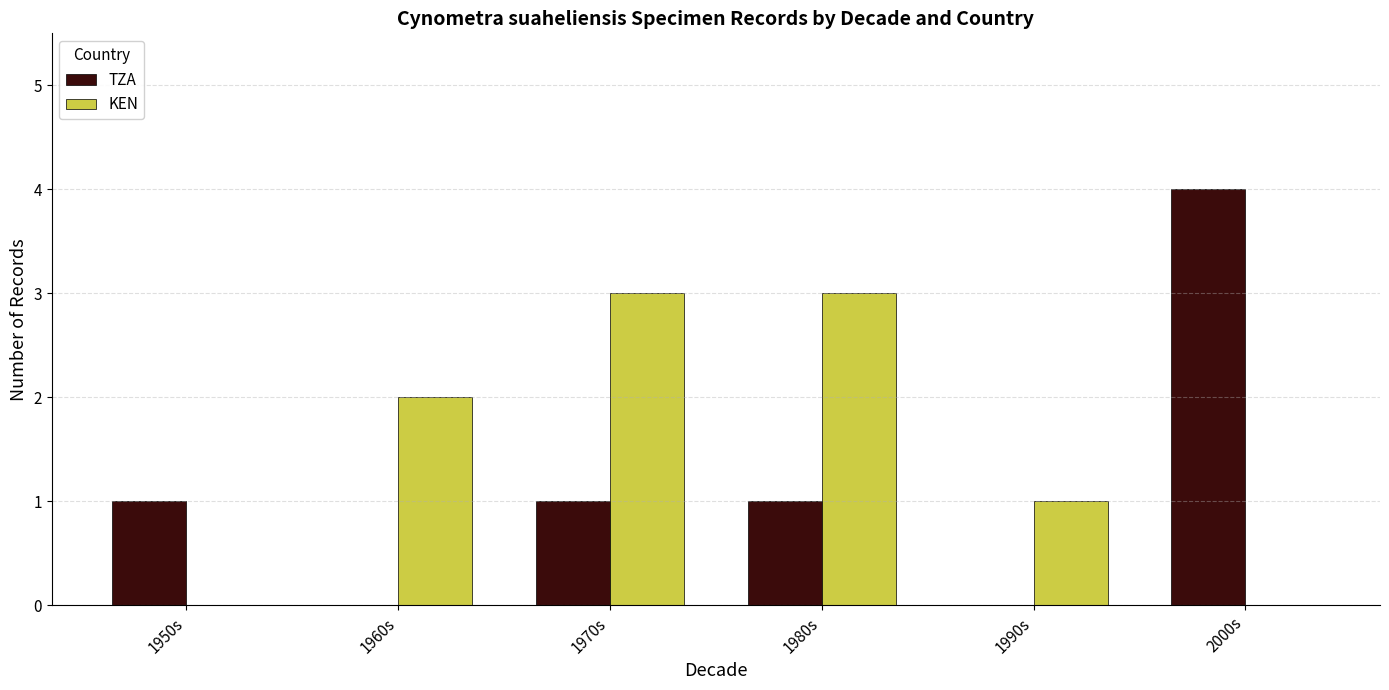

True or false: TZA has a value of 2 at 1990s.

False